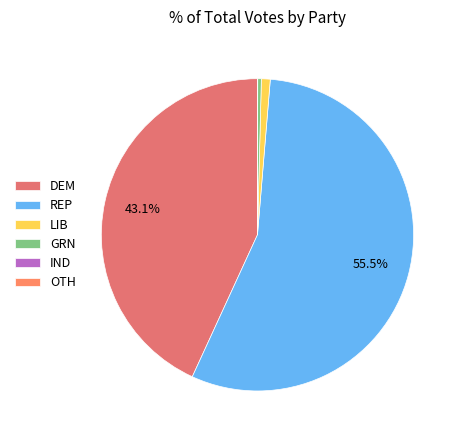

The OTH slice represents 0% of the pie. True or false?

True